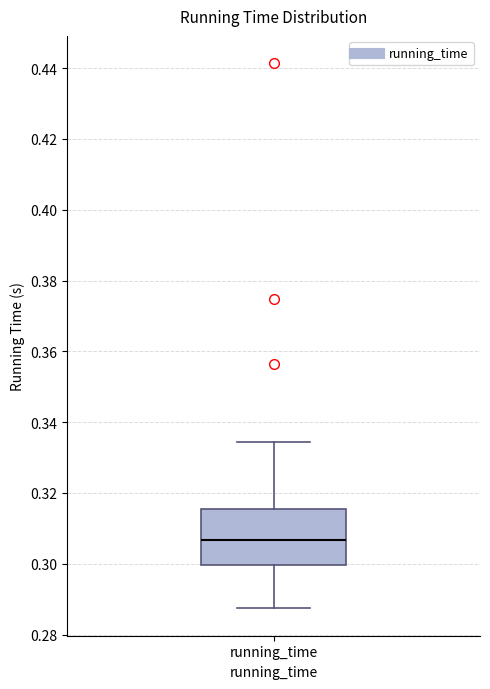

Transcribe this box plot: give where the median line is, the range the box spans, and where the two whiskers end, as read against the y-axis. The values are not printed on the chart, so give them approximately, as read against the axis.

median 0.306, box 0.300 to 0.316, whiskers 0.288 to 0.334